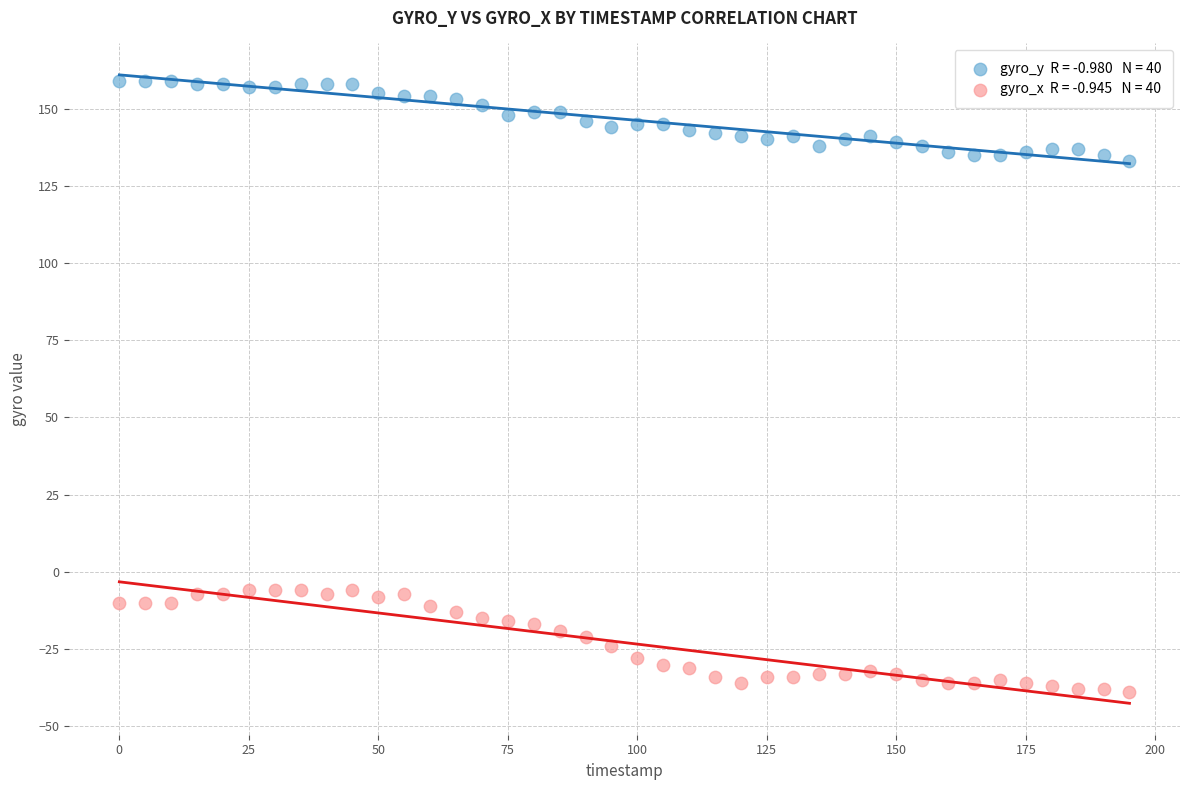

Across all data points, what is the range of X values (max minus min)?

195